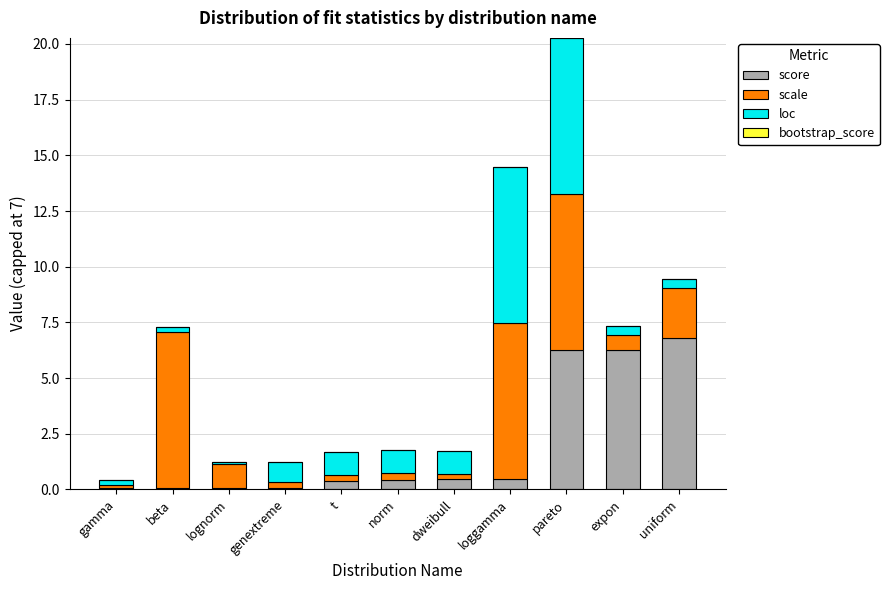

True or false: score has a value of 11.3 at expon.

False